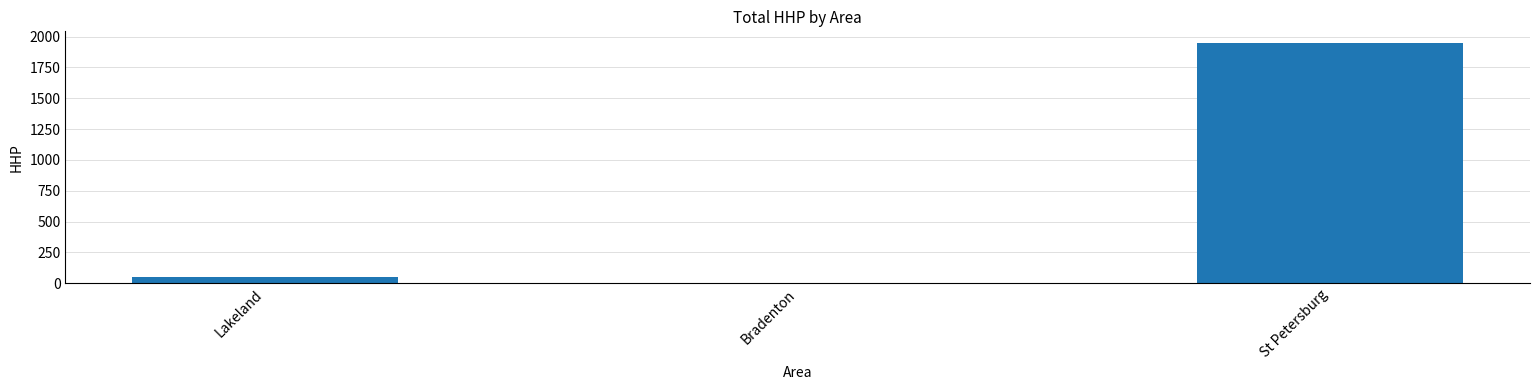

Which has a higher value, Lakeland or Bradenton?

Lakeland